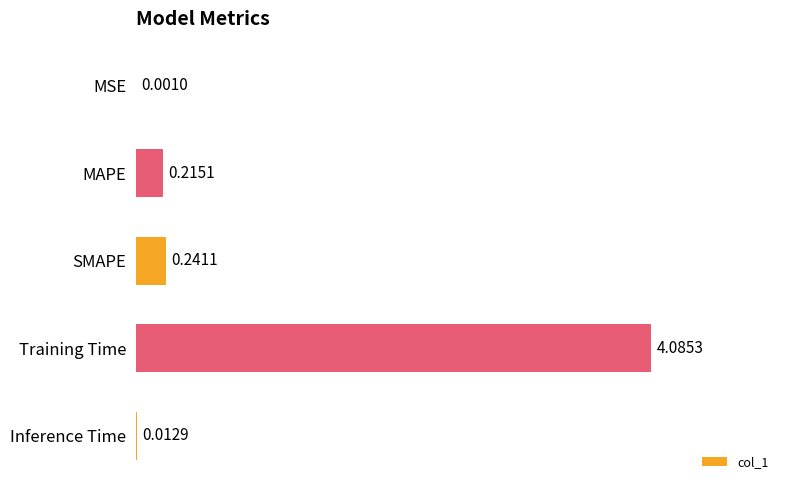

What is the change in value from MAPE to Training Time?

+3.9